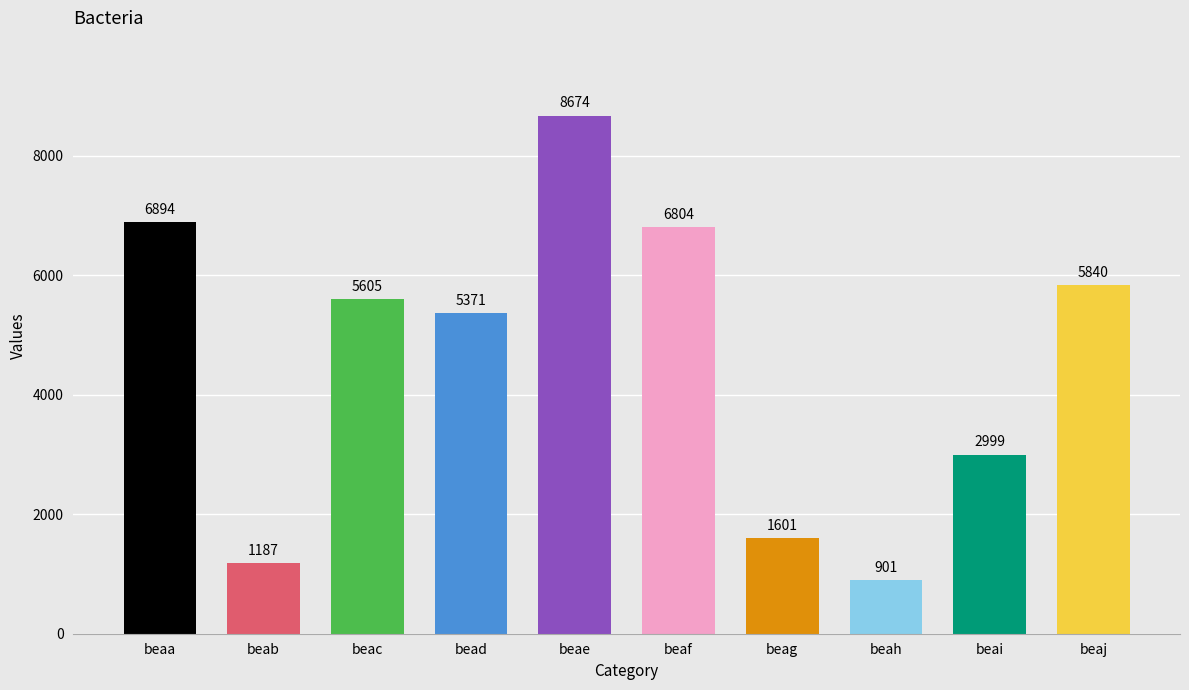

The chart shows a value of 798 at beab. True or false?

False